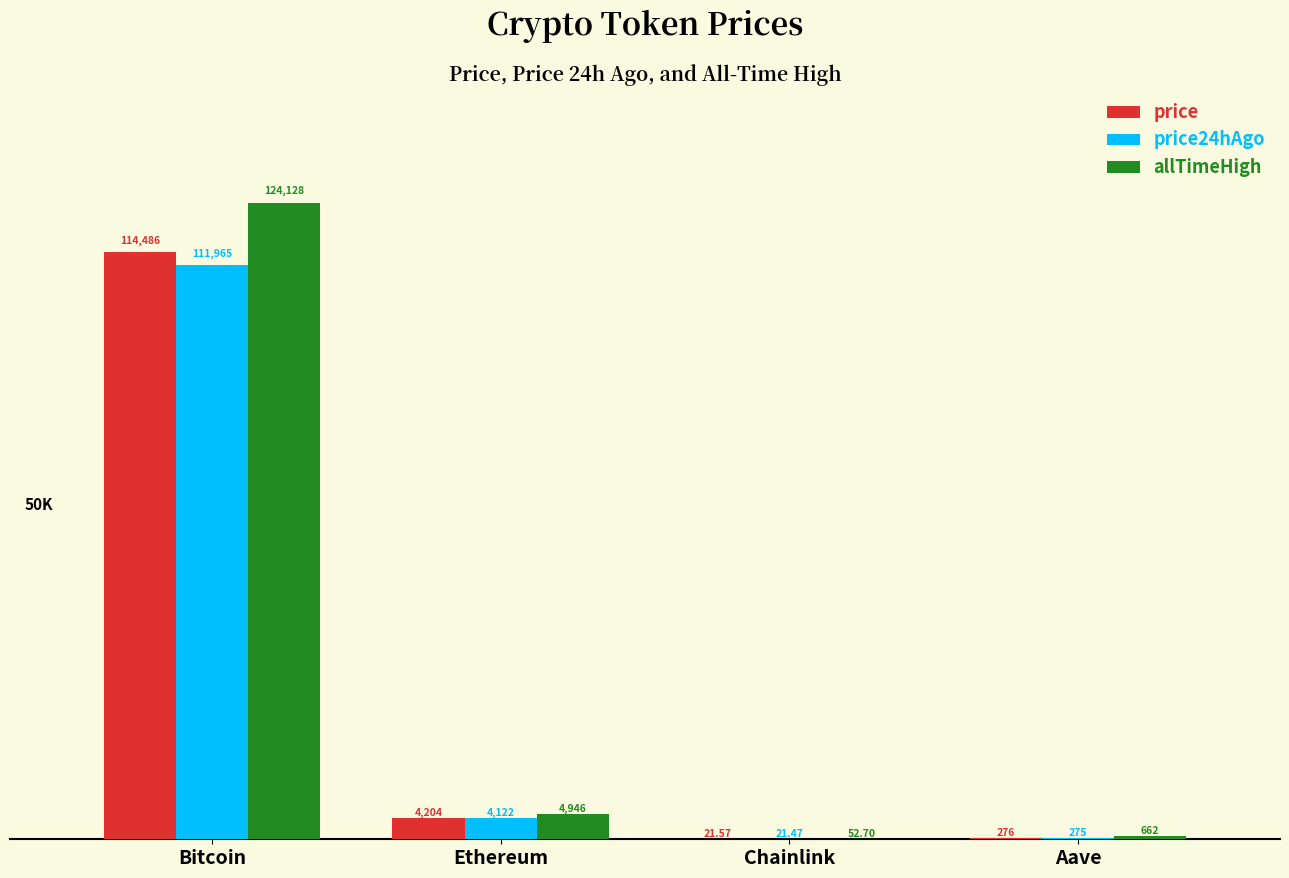

Between Chainlink and Aave, which series saw the biggest shift?

allTimeHigh